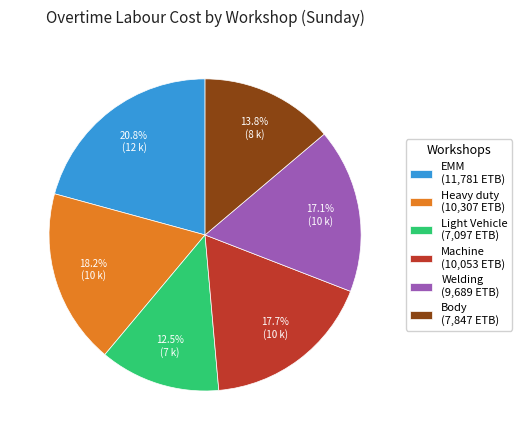

Which has a higher value, Machine (10,053 ETB) or Body (7,847 ETB)?

Machine (10,053 ETB)